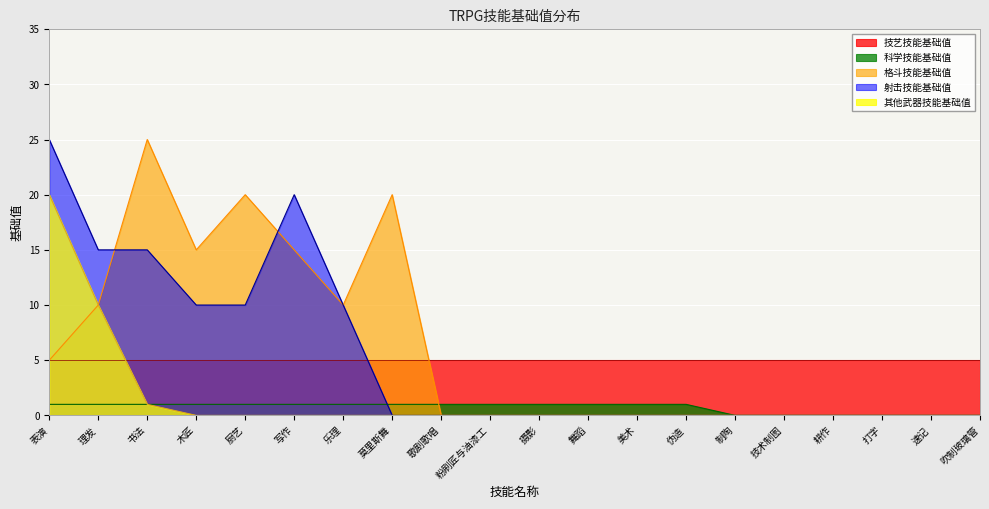

What position from the left is 速记?

19